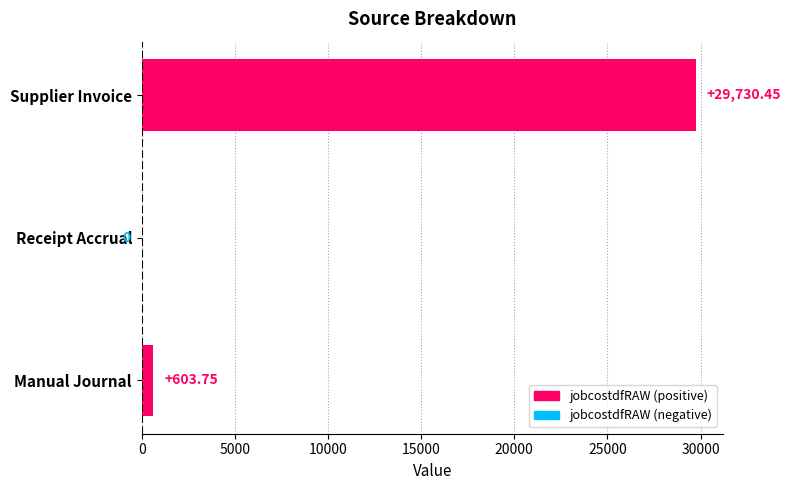

Are the bars grouped side by side (vs. stacked)?

No